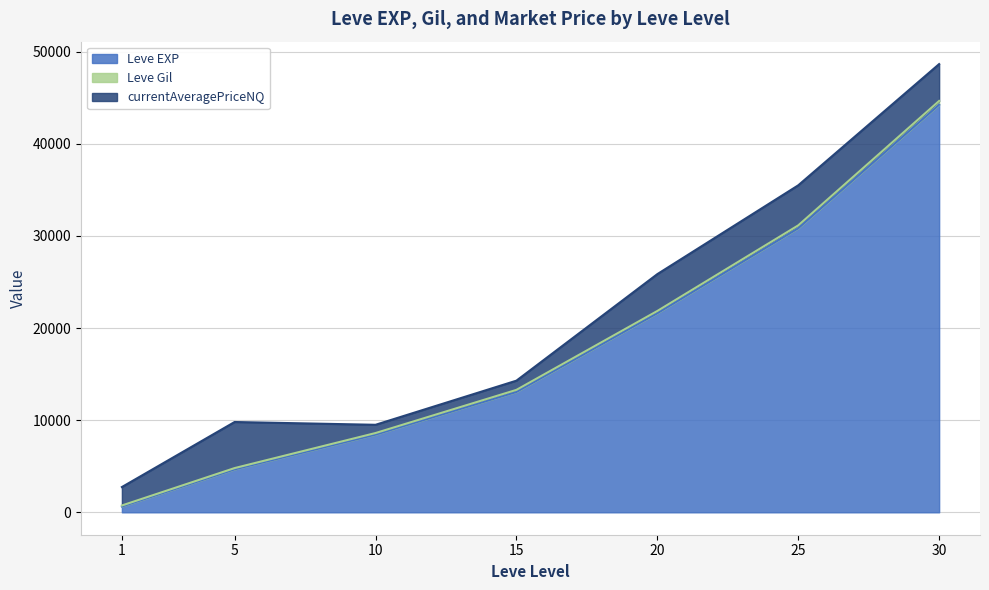

What is the highest value of the Leve EXP series?

44230